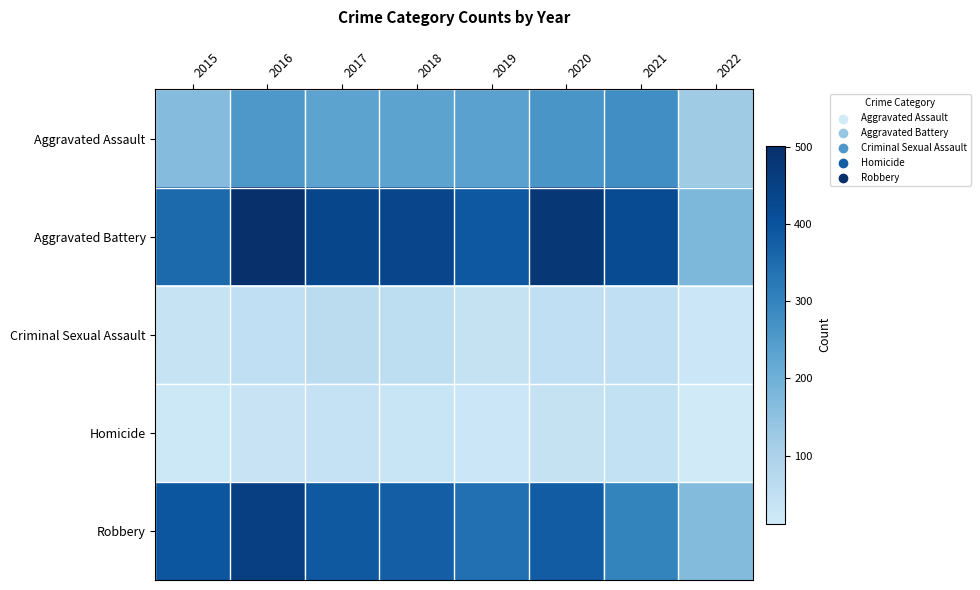

Reading left to right, transcribe all the data shown in this chart.

Aggravated Assault: 2015=163	2016=255	2017=230	2018=231	2019=235	2020=261	2021=279	2022=122
Aggravated Battery: 2015=354	2016=501	2017=434	2018=436	2019=388	2020=478	2021=420	2022=177
Criminal Sexual Assault: 2015=38	2016=49	2017=62	2018=56	2019=40	2020=49	2021=50	2022=25
Homicide: 2015=23	2016=33	2017=42	2018=31	2019=24	2020=39	2021=46	2022=12
Robbery: 2015=393	2016=455	2017=386	2018=375	2019=340	2020=379	2021=301	2022=167